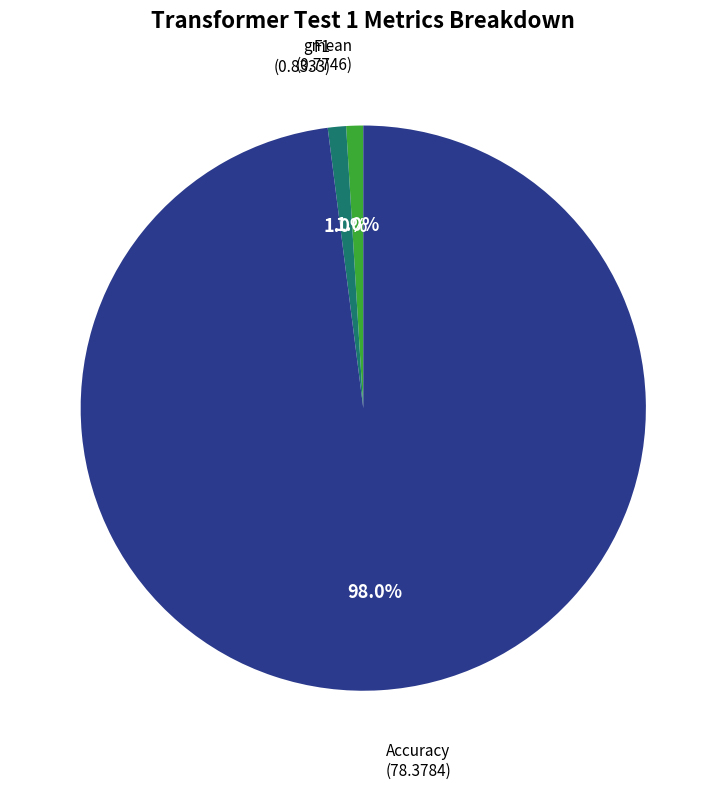

What percentage is the gmean slice, to the nearest percent?

1%